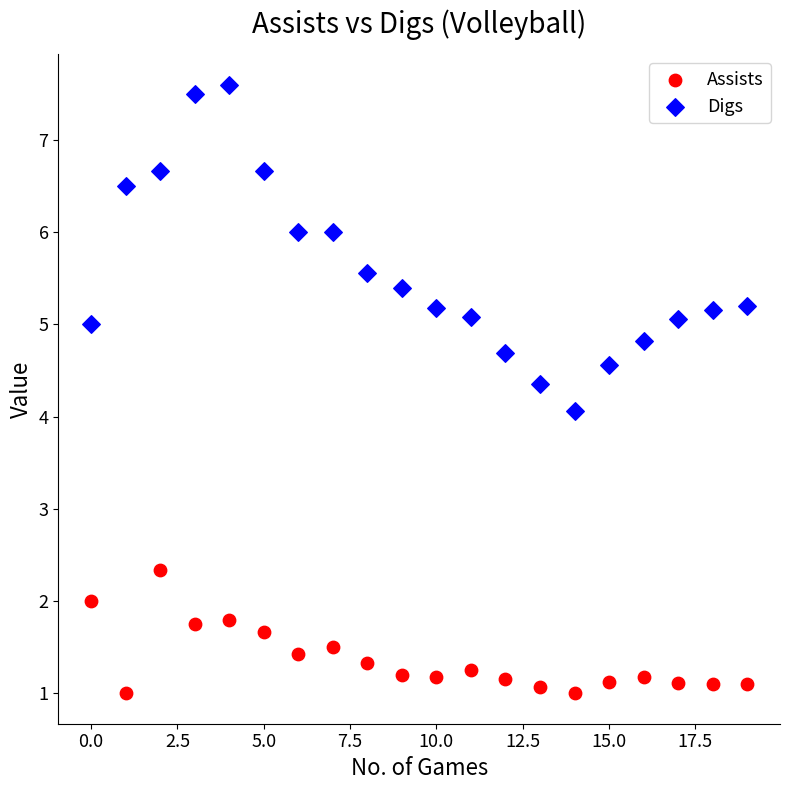

Which series has the largest Y range (max minus min)?

Digs